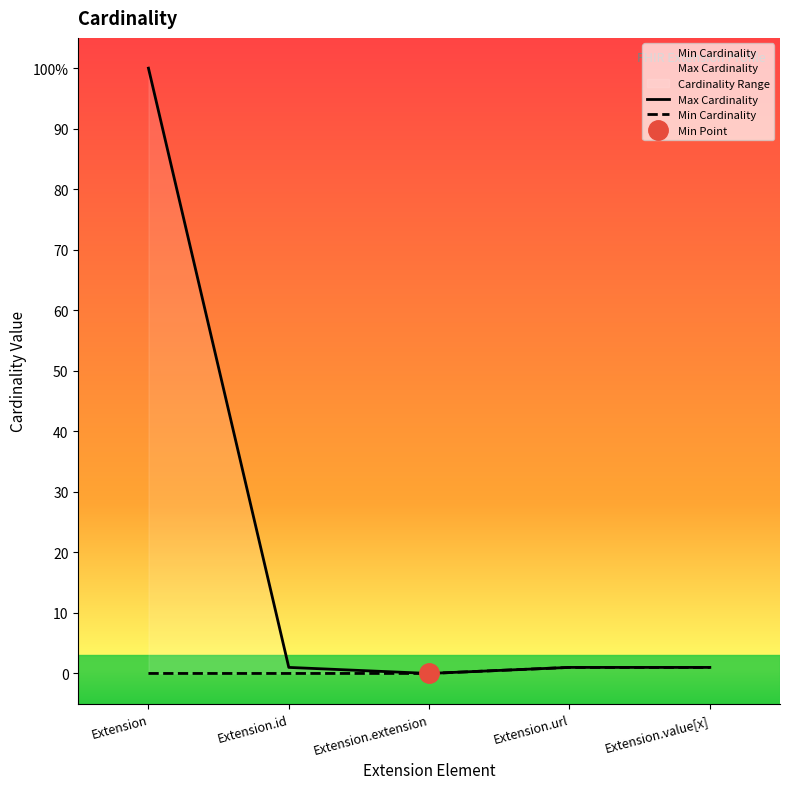

True or false: Max Cardinality and Min Cardinality cross at least once.

False